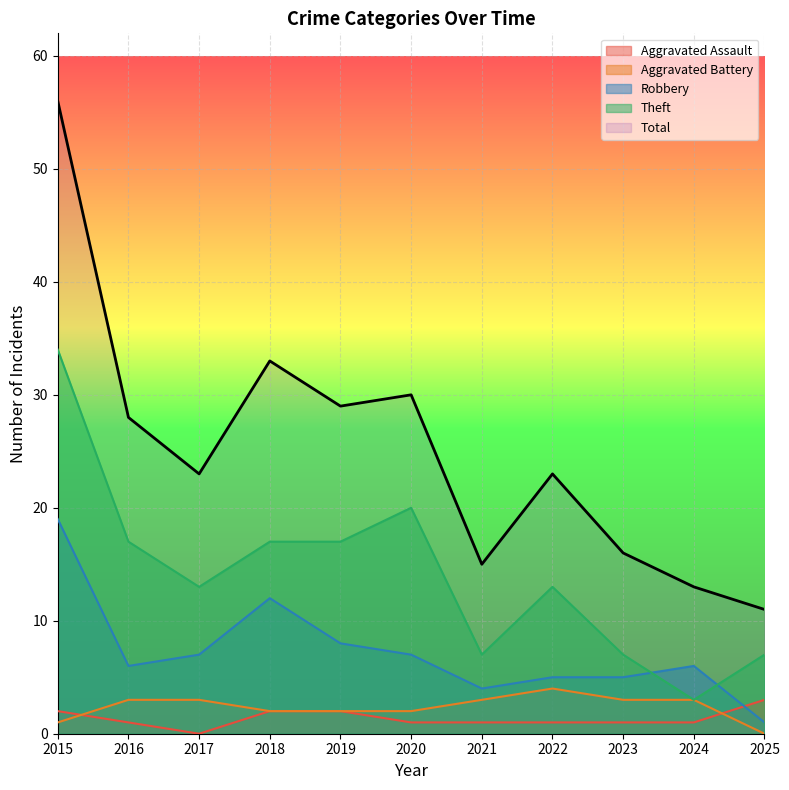

Which series has the largest total across all categories?

Total